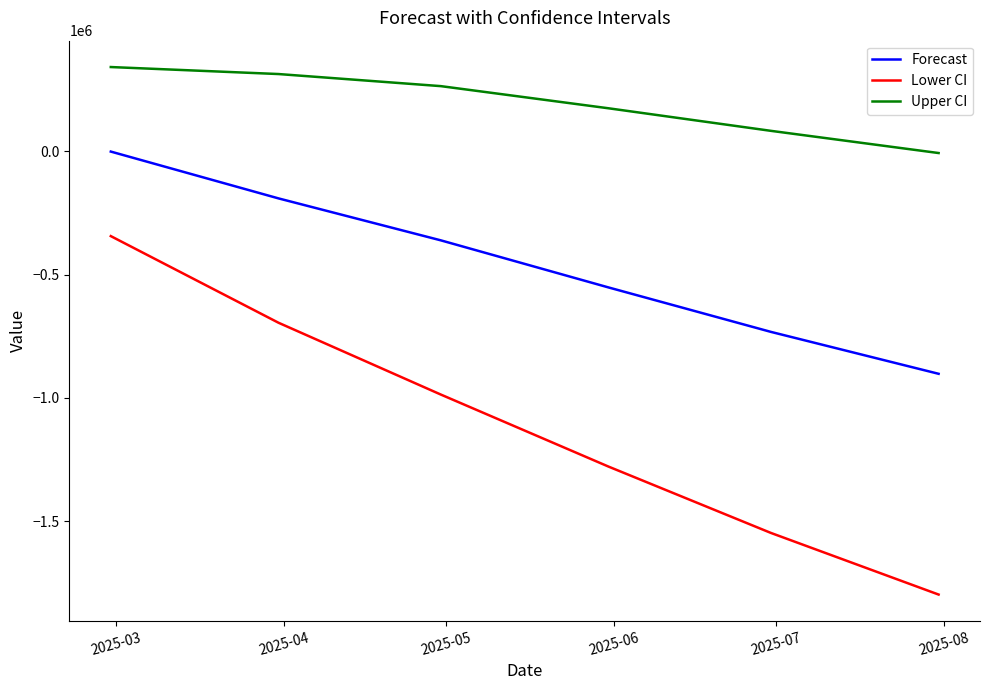

Which series has the widest spread of values?

Lower CI